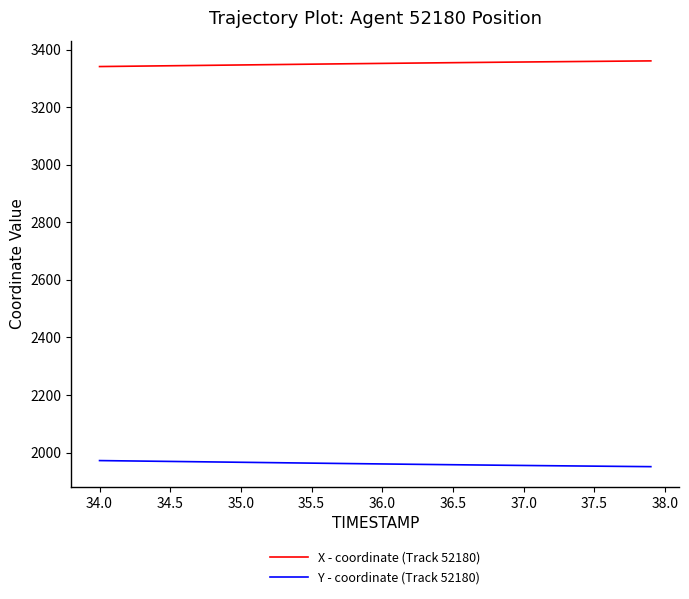

True or false: Y - coordinate (Track 52180) and X - coordinate (Track 52180) intersect in this chart.

False